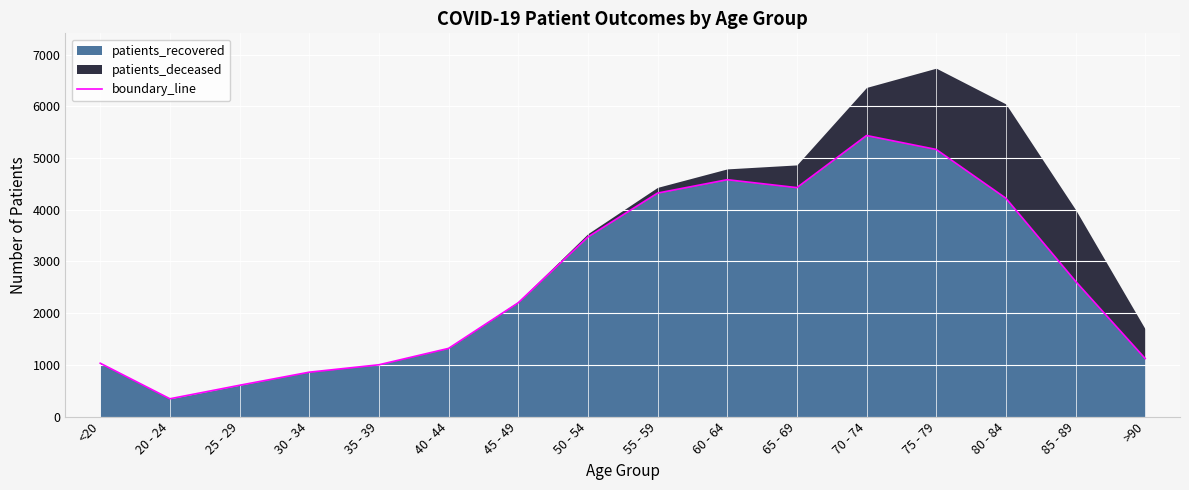

Rank the categories by value from lowest to highest.

20 - 24, 25 - 29, 30 - 34, 35 - 39, <20, >90, 40 - 44, 45 - 49, 85 - 89, 50 - 54, 80 - 84, 55 - 59, 65 - 69, 60 - 64, 75 - 79, 70 - 74